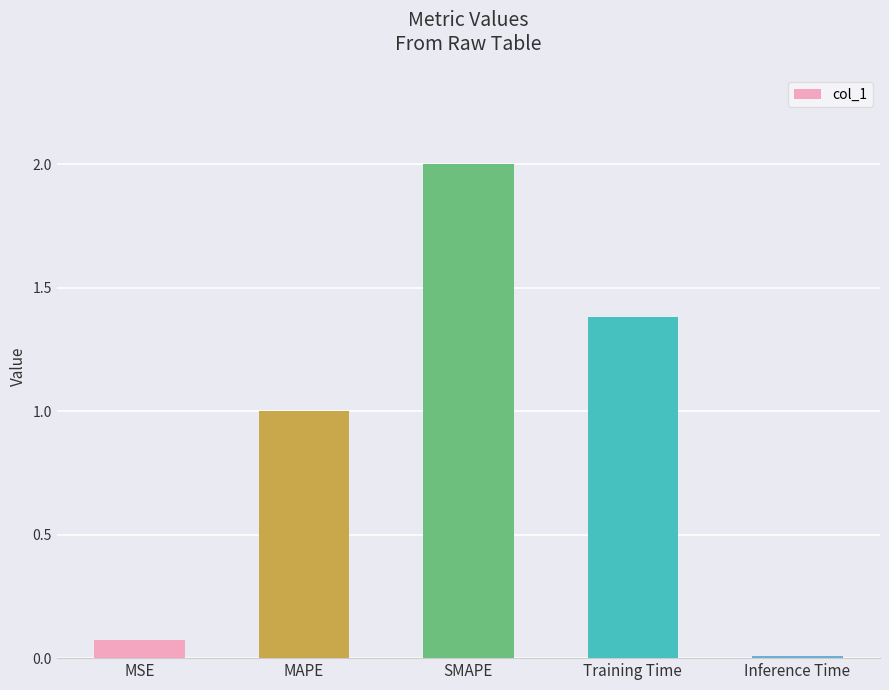

What is the sum of all values?

4.5